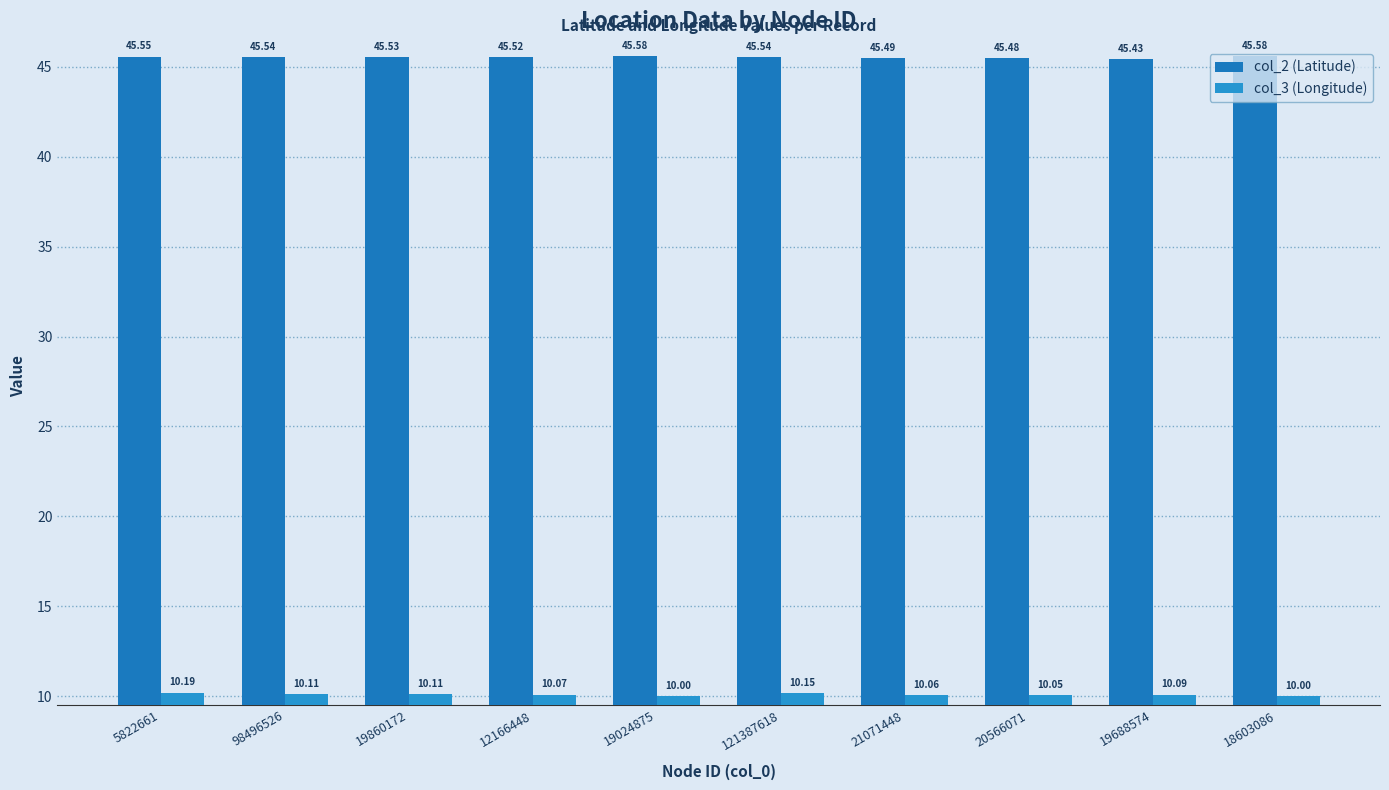

What is the approximate value of col_3 (Longitude) at 19024875?

10.0